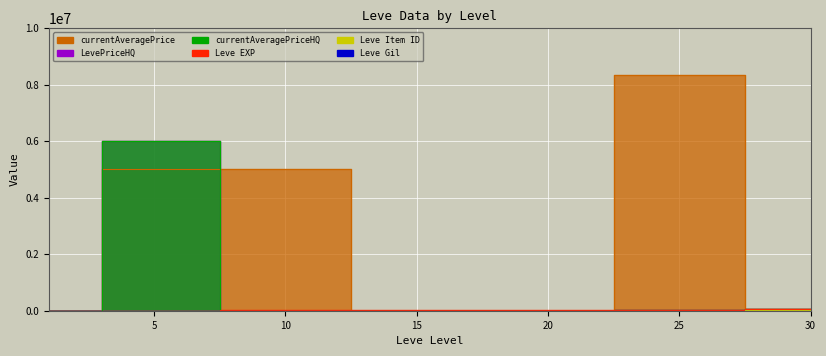

Reading left to right, list all the values displayed in this chart.

Leve EXP: 1=630	5=3600	10=9990	15=24790	20=21600	25=36390	30=67730
Leve Gil: 1=113	5=139	10=293	15=529	20=290	25=485	30=463
currentAveragePrice: 1=109	5=5000500	10=5000680	15=0	20=2001	25=8349910	30=64118
LevePriceHQ: 1=0	5=6014997	10=0	15=0	20=5004	25=24999	30=78000
currentAveragePriceHQ: 1=0	5=6014997	10=0	15=0	20=5004	25=24999	30=78000
Leve Item ID: 1=5062	5=4197	10=4198	15=2685	20=4209	25=4222	30=18264